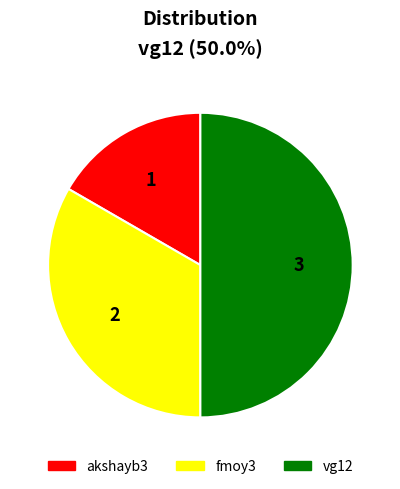

Is the sum of fmoy3 and vg12 greater than half?

Yes